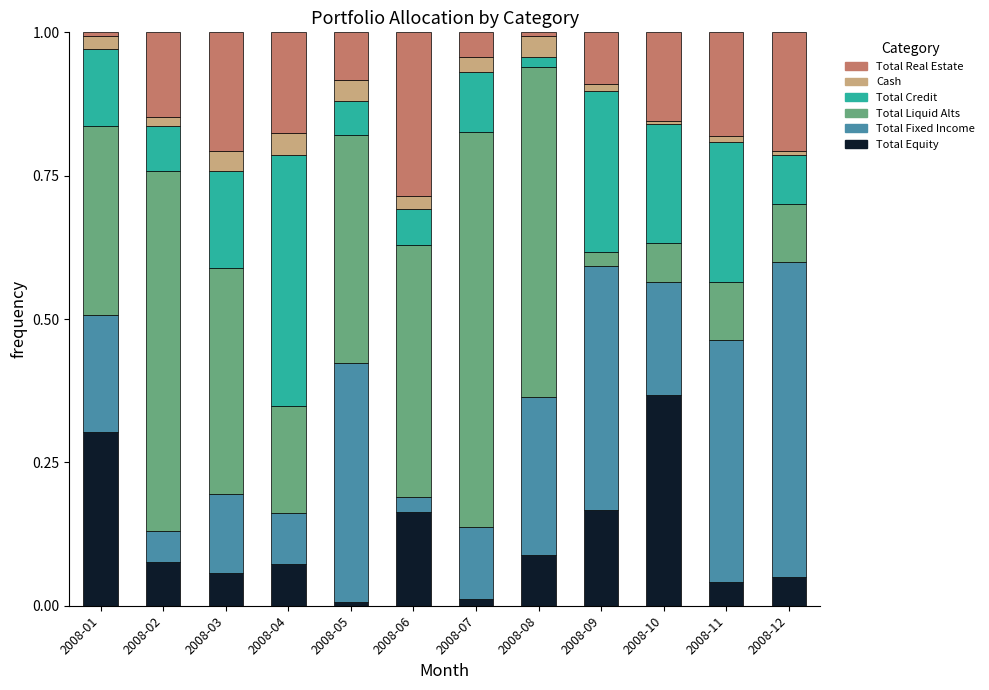

What is the total value across all series at 2008-03?

1.0